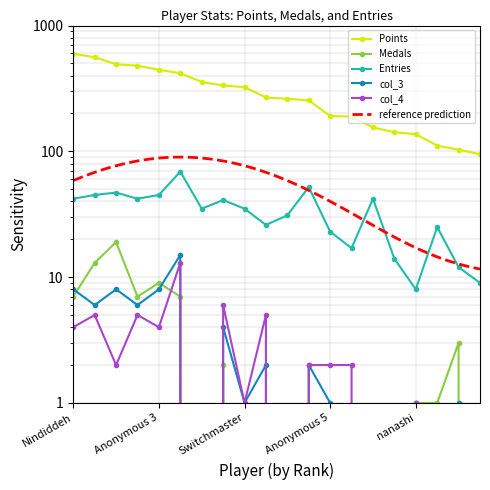

What is the lowest value of the Points series?

95